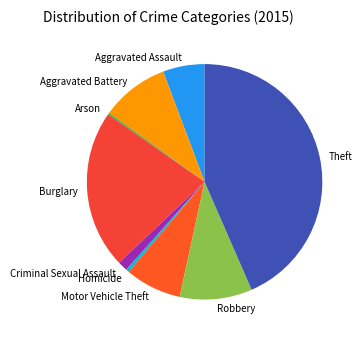

Is the sum of Criminal Sexual Assault and Aggravated Battery greater than half?

No